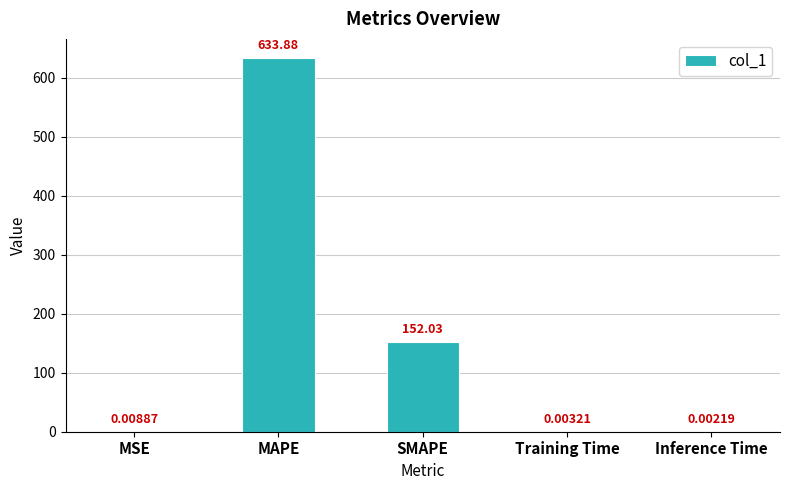

At which category does the chart reach its peak across all series?

MAPE